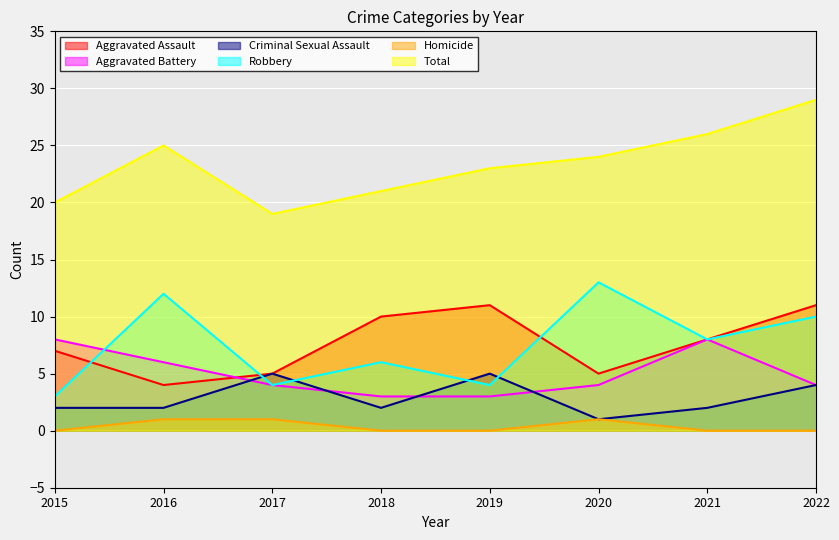

Reading left to right, transcribe all the data shown in this chart.

Aggravated Assault: 2015=7	2016=4	2017=5	2018=10	2019=11	2020=5	2021=8	2022=11
Aggravated Battery: 2015=8	2016=6	2017=4	2018=3	2019=3	2020=4	2021=8	2022=4
Criminal Sexual Assault: 2015=2	2016=2	2017=5	2018=2	2019=5	2020=1	2021=2	2022=4
Robbery: 2015=3	2016=12	2017=4	2018=6	2019=4	2020=13	2021=8	2022=10
Homicide: 2015=0	2016=1	2017=1	2018=0	2019=0	2020=1	2021=0	2022=0
Total: 2015=20	2016=25	2017=19	2018=21	2019=23	2020=24	2021=26	2022=29